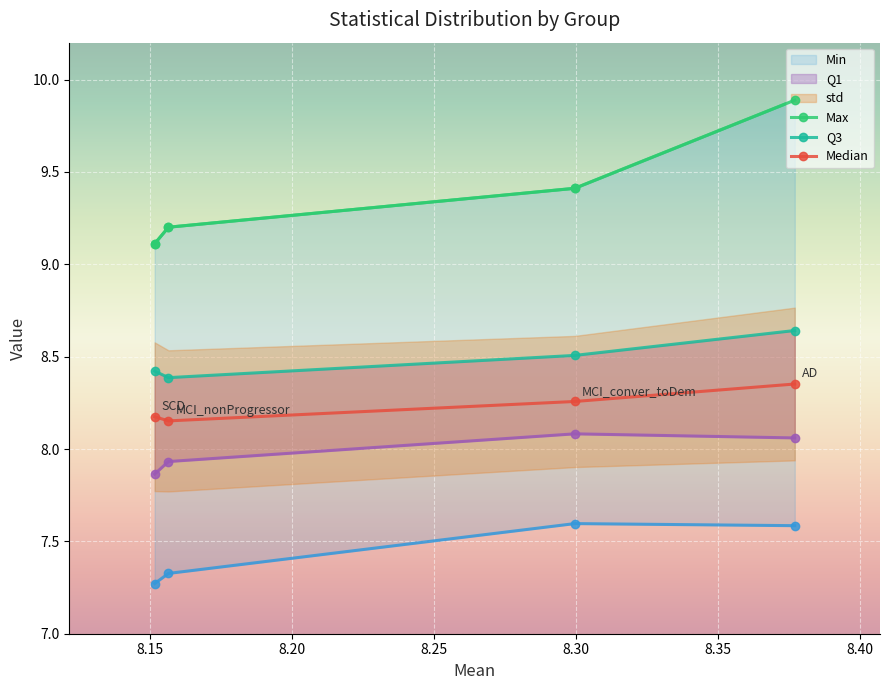

How many lines are shown in the chart?

5